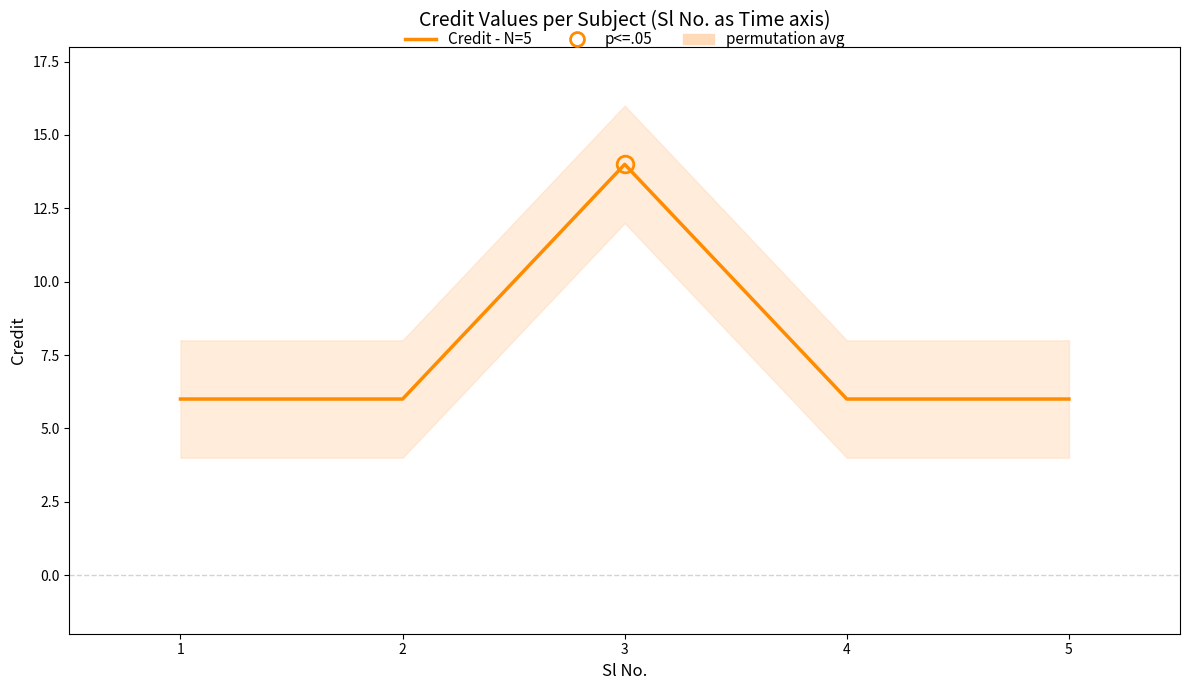

Is it true that the value at 3 is 3?

False